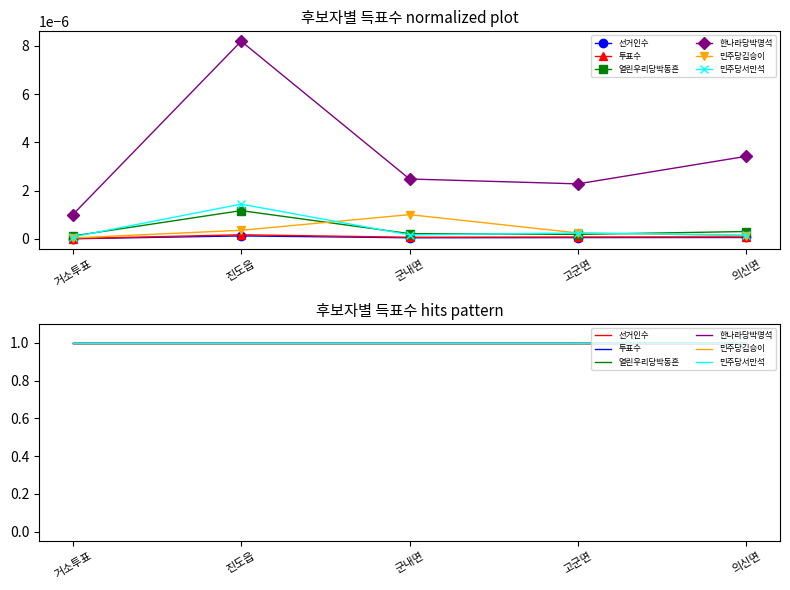

True or false: 민주당서만석 has a value of 0.0 at 군내면.

False